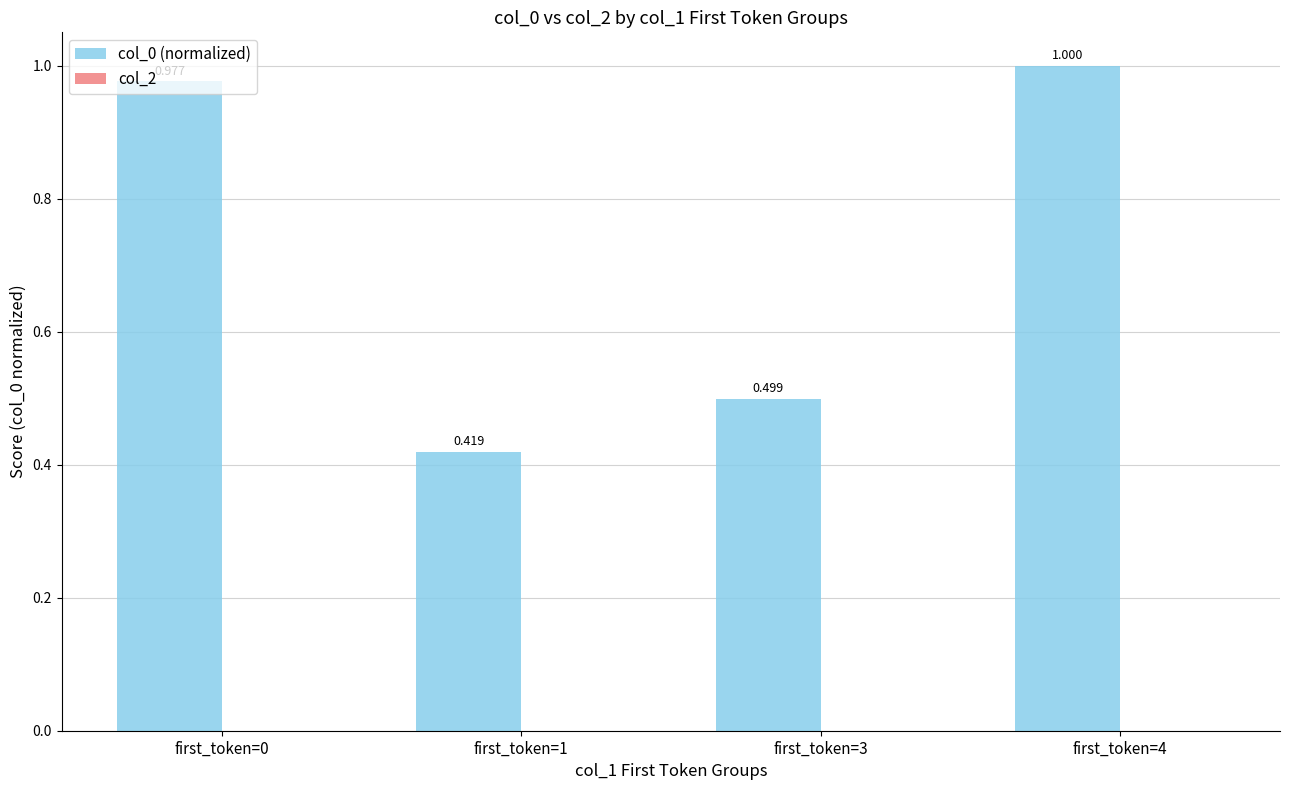

How many bars are there in total?

4